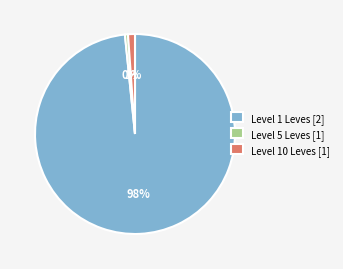

The Level 5 Leves [1] slice represents 0% of the pie. True or false?

True